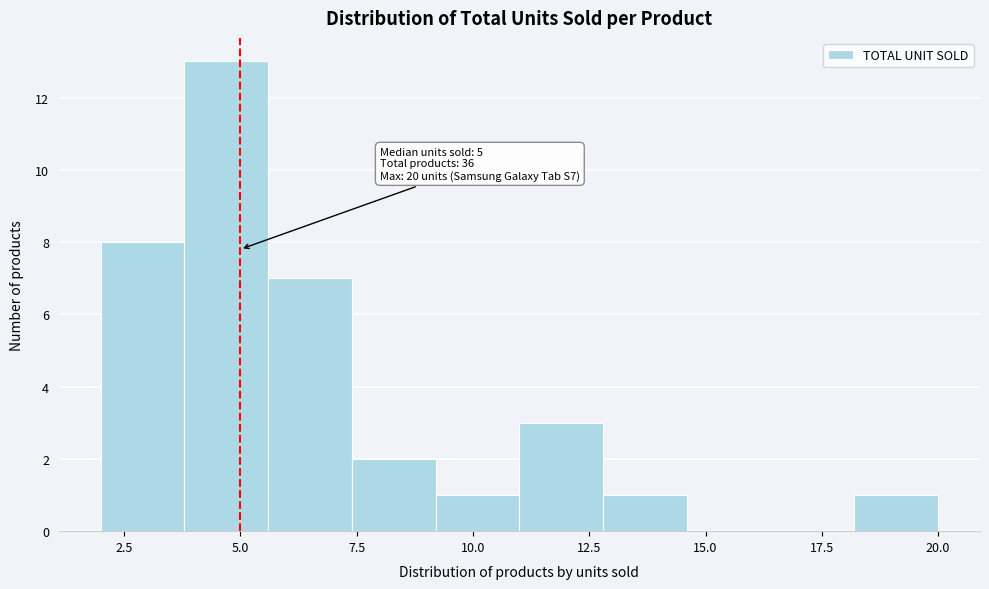

Read against the x-axis, roughly where is the centre of the tallest bar?

4.5